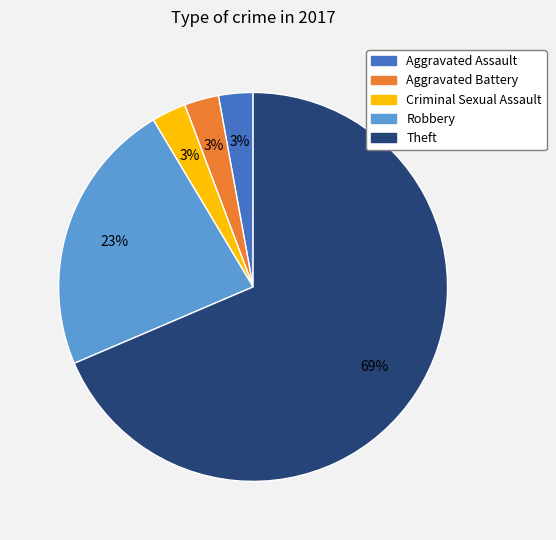

Is Theft the majority of the pie?

Yes